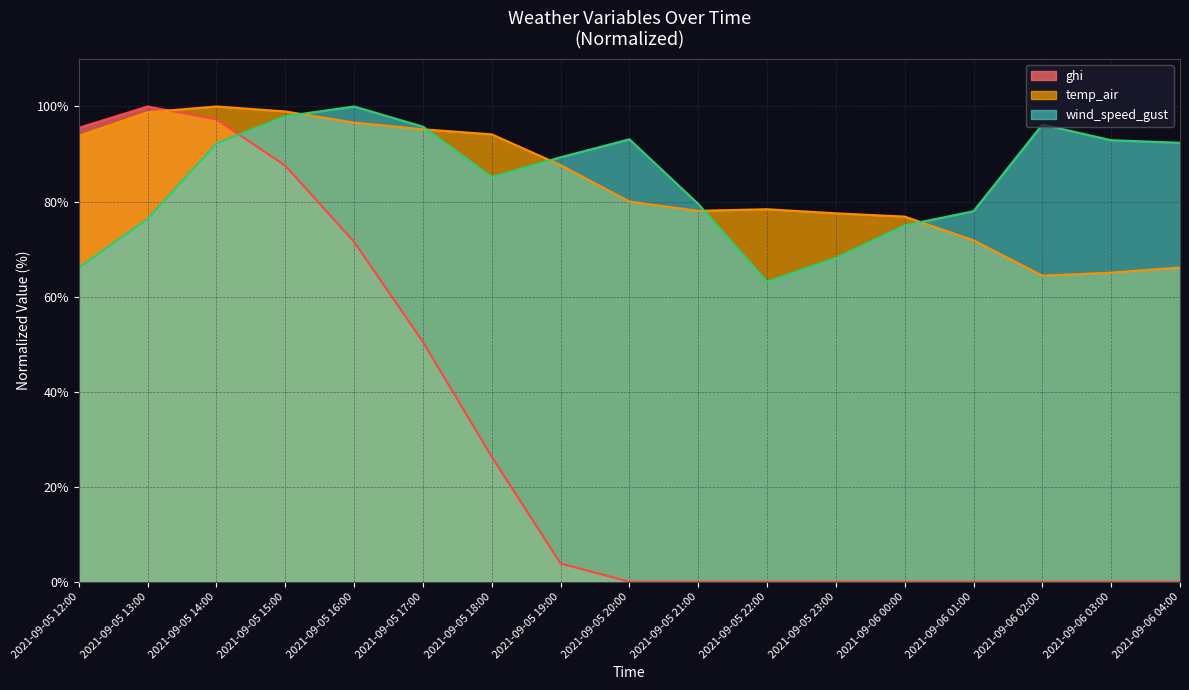

The value of ghi at 2021-09-05 23:00 is -58.5. True or false?

False